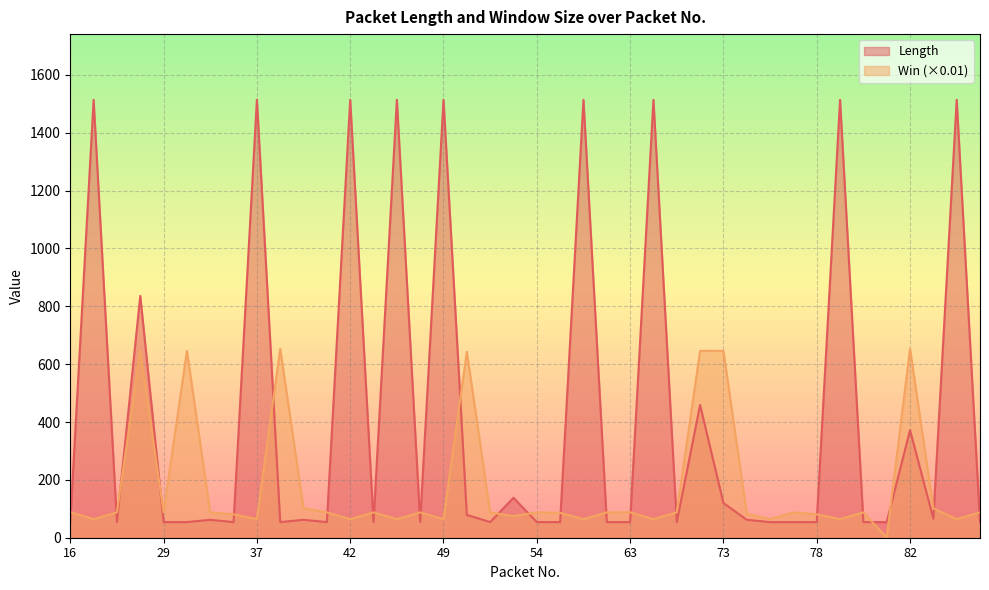

Which has a higher value, 43 or 29?

43